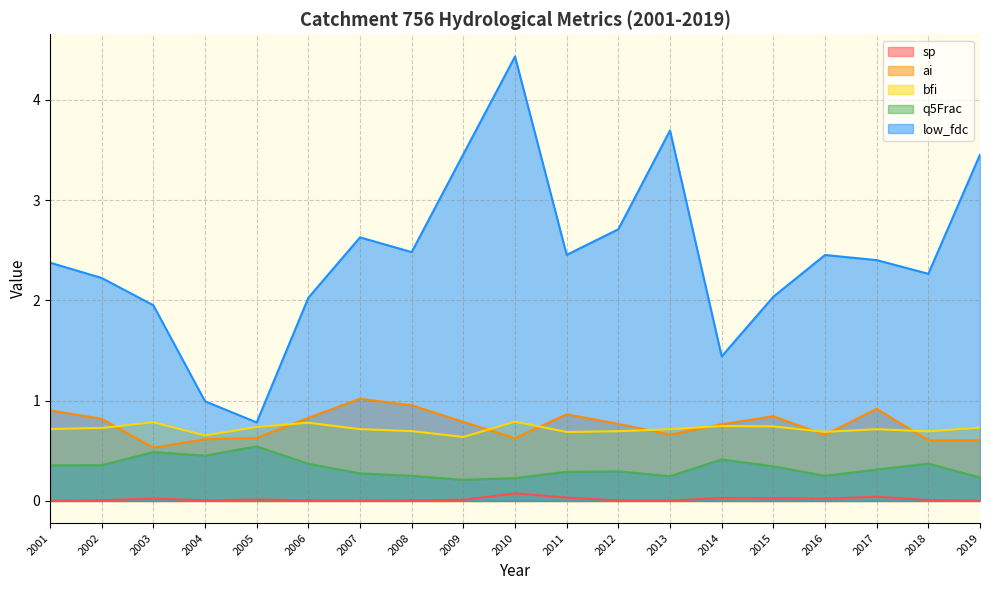

True or false: sp and low_fdc intersect in this chart.

False